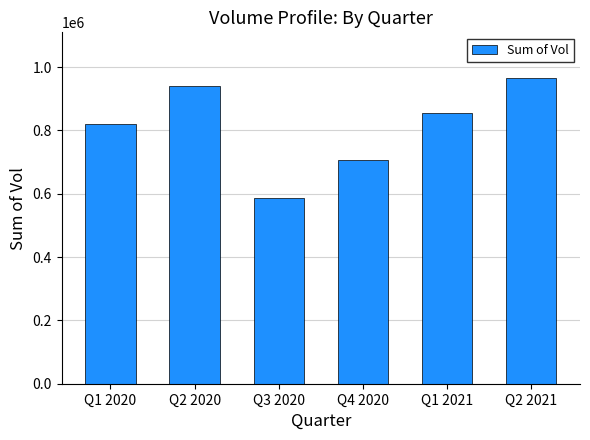

The value at Q3 2020 is 587002. True or false?

True